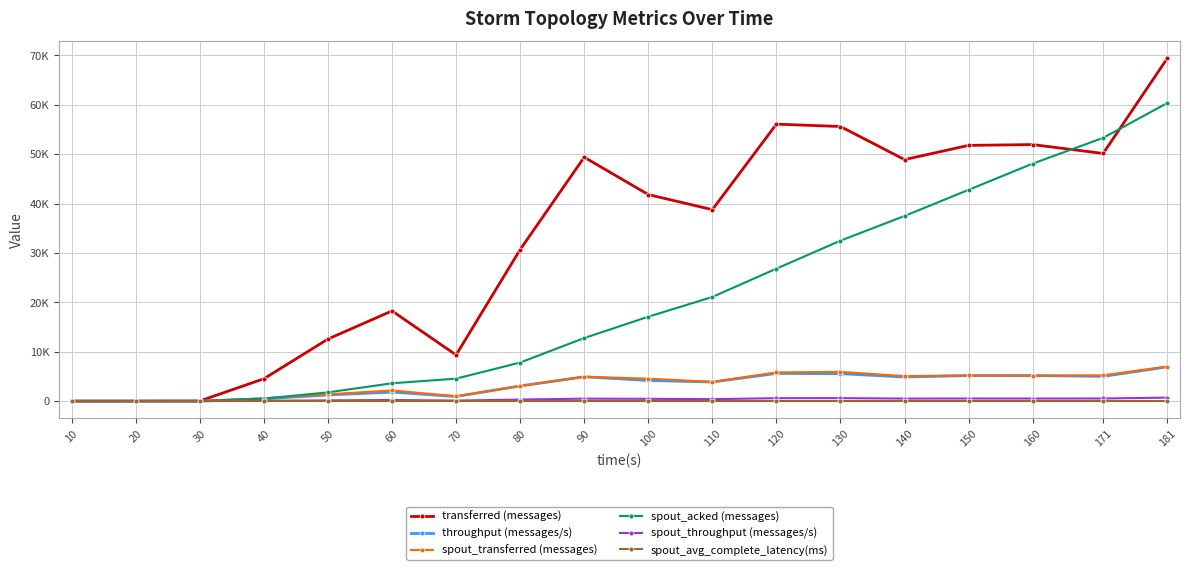

Is this an area chart (filled region under the line)?

No